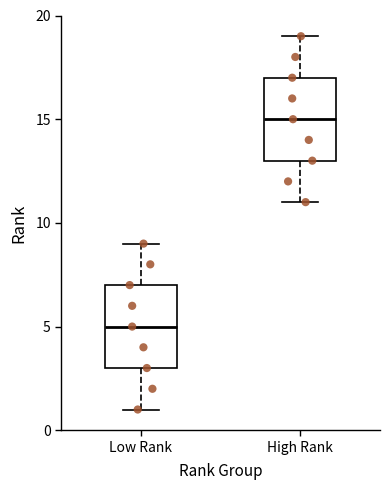

Which box's median line is the lowest?

Low Rank